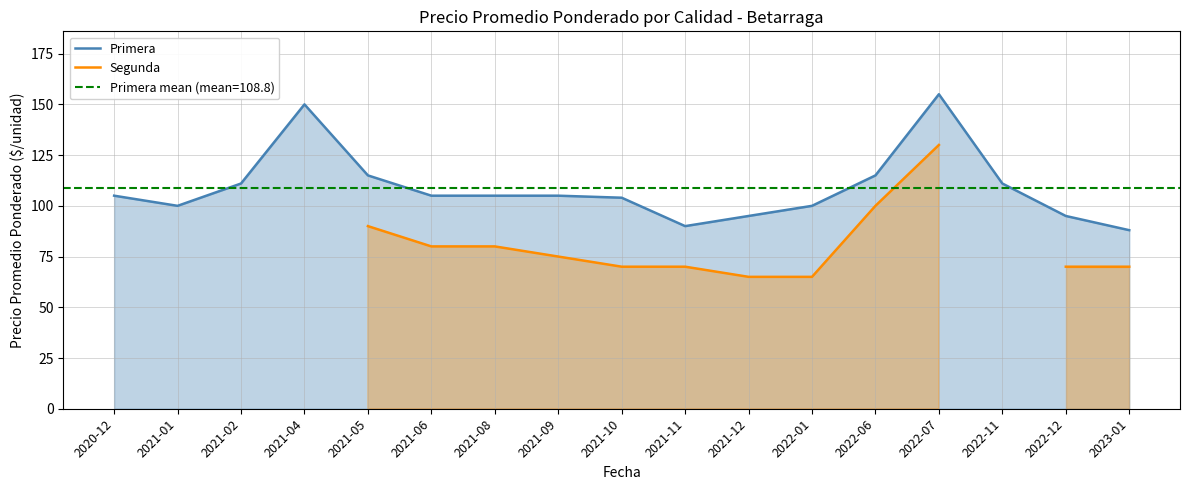

True or false: Segunda has more than 0 points higher than both neighbors.

False